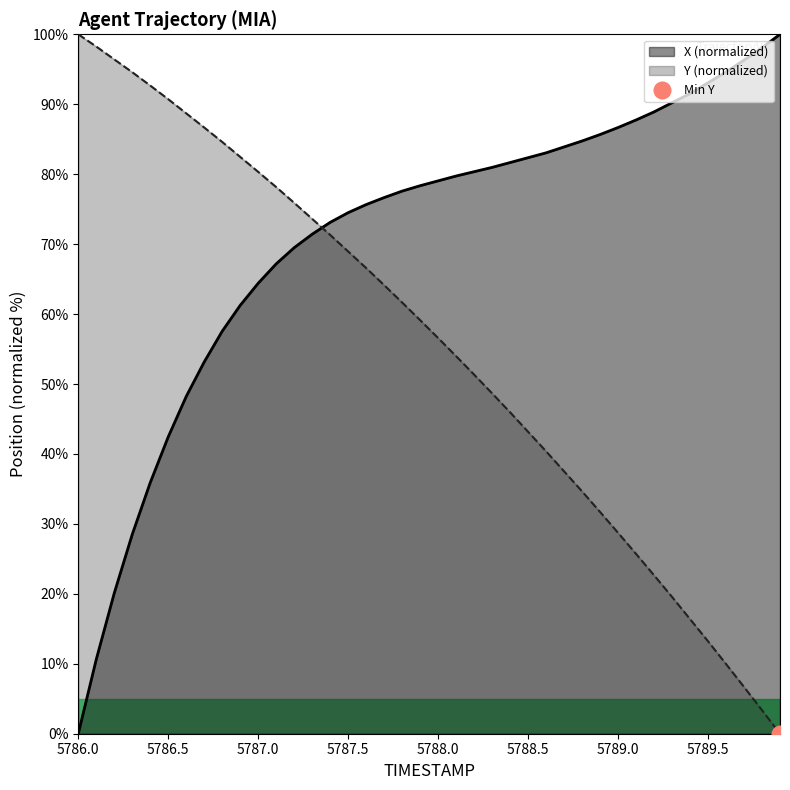

What value does the Y series have at 5789.2?

22.7